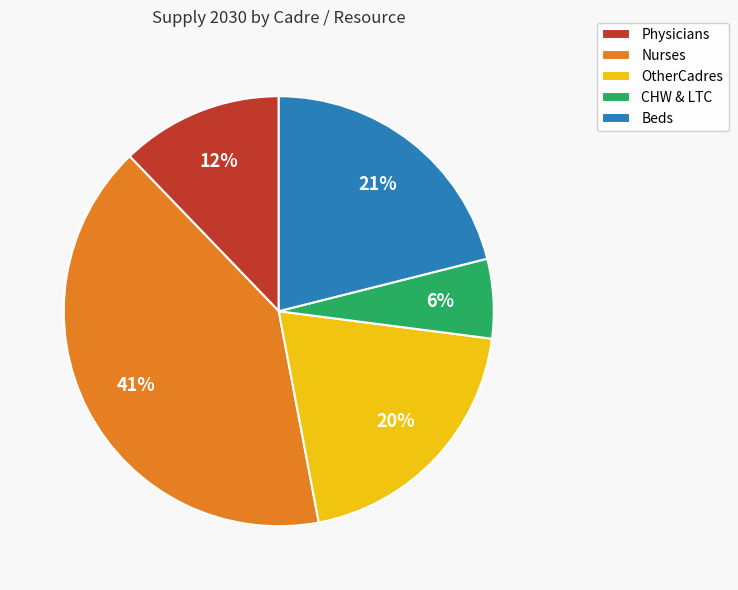

How many segments does this pie chart have?

5